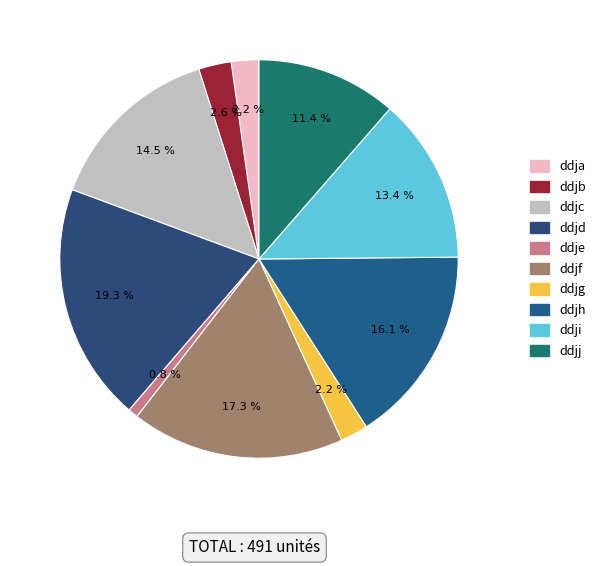

What is the largest slice in the pie chart?

ddjd